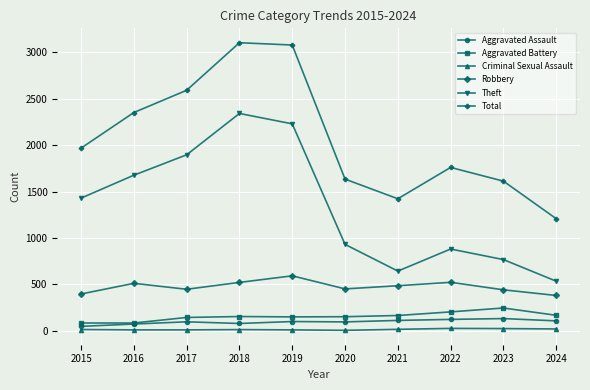

True or false: Robbery has more than 0 points higher than both neighbors.

True